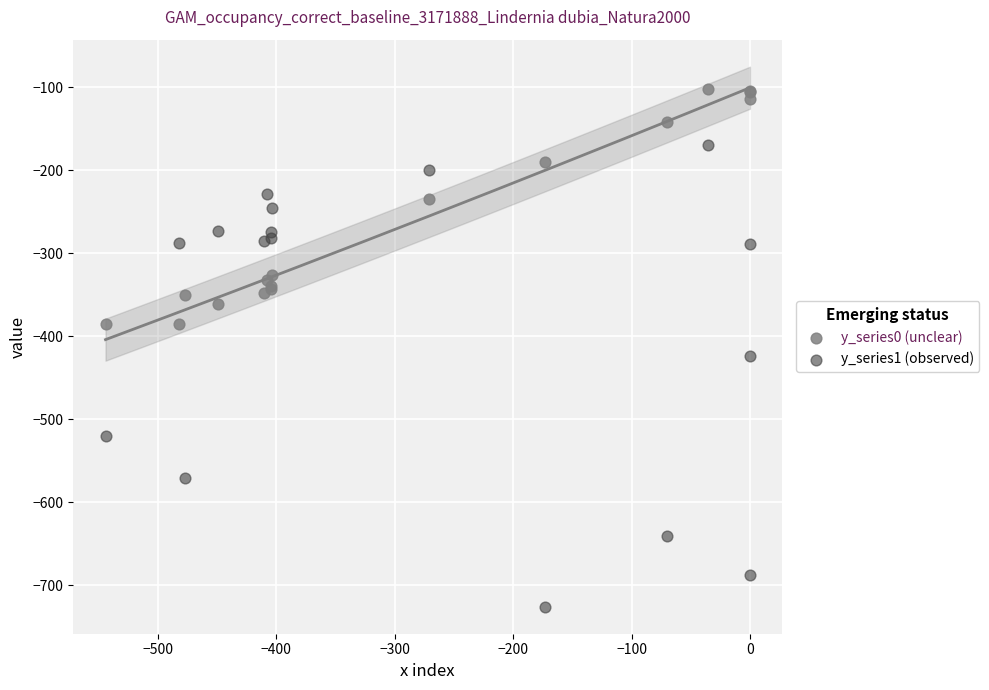

Which series contains the highest Y value?

y_series0 (unclear)